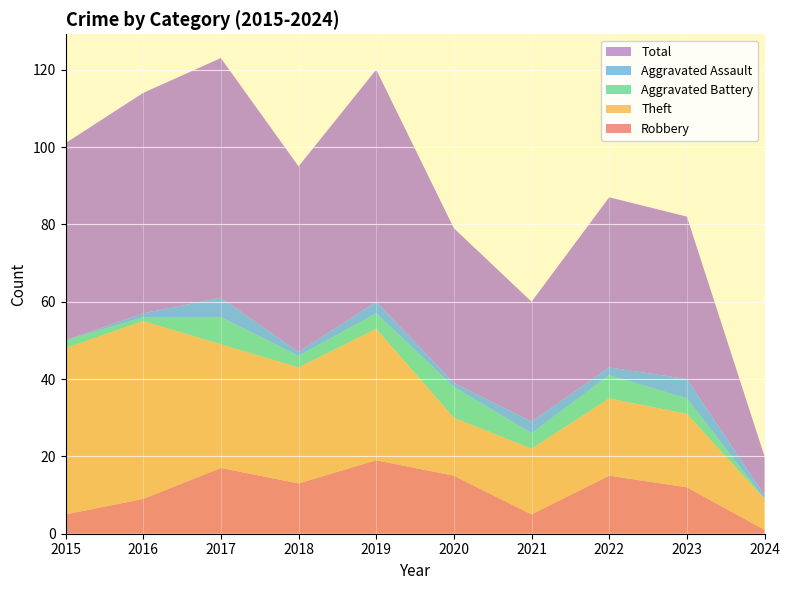

Reading right to left, extract all data points from this chart.

Robbery: 2024=1	2023=12	2022=15	2021=5	2020=15	2019=19	2018=13	2017=17	2016=9	2015=5
Theft: 2024=8	2023=19	2022=20	2021=17	2020=15	2019=34	2018=30	2017=32	2016=46	2015=43
Aggravated Battery: 2024=0	2023=4	2022=6	2021=4	2020=8	2019=4	2018=3	2017=7	2016=1	2015=2
Aggravated Assault: 2024=1	2023=5	2022=2	2021=3	2020=1	2019=3	2018=1	2017=5	2016=1	2015=0
Total: 2024=10	2023=42	2022=44	2021=31	2020=40	2019=60	2018=48	2017=62	2016=57	2015=51